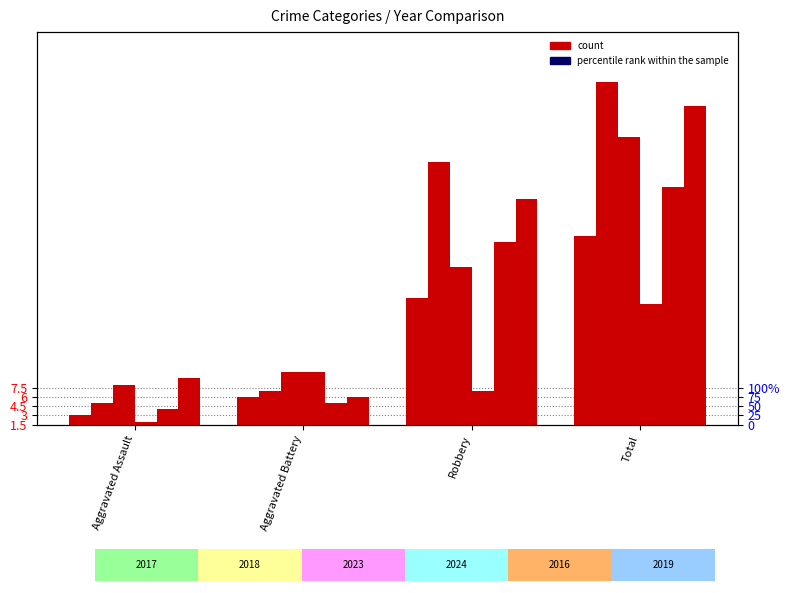

True or false: 2023 has a value of 27 at Robbery.

True